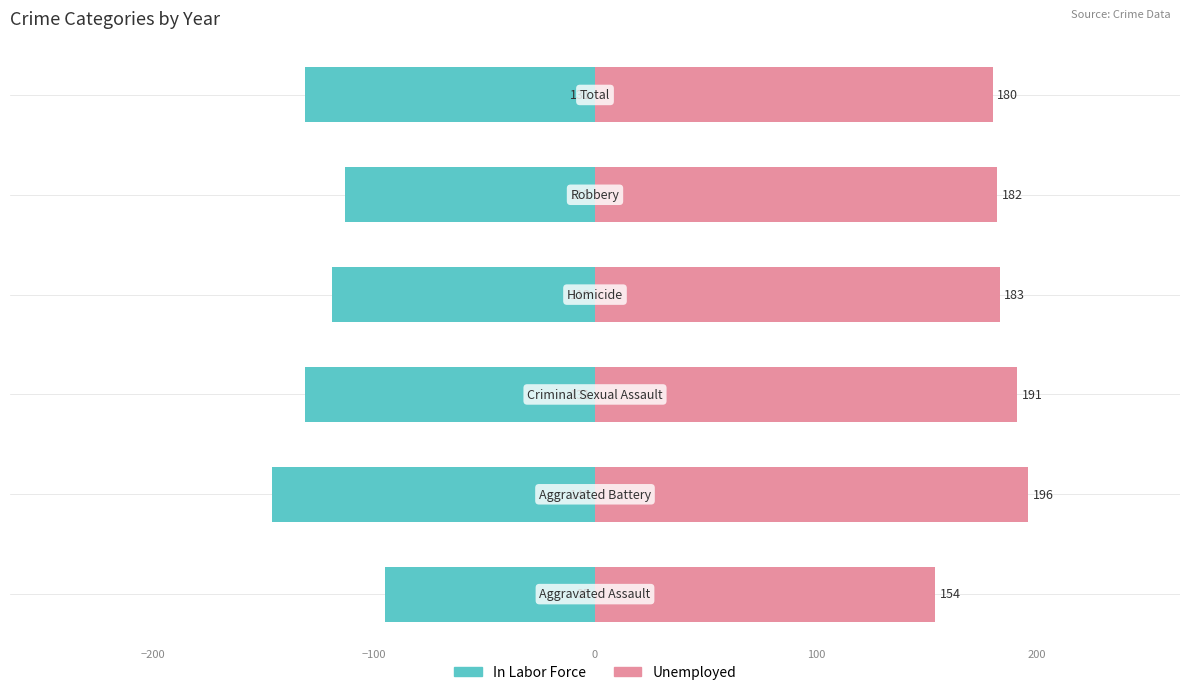

What is the maximum value shown in the chart?

196